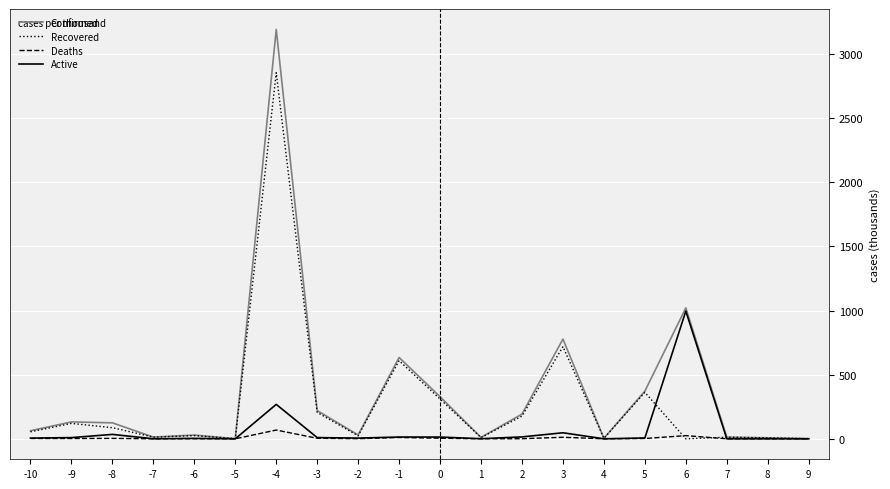

Which series has the widest spread of values?

Confirmed